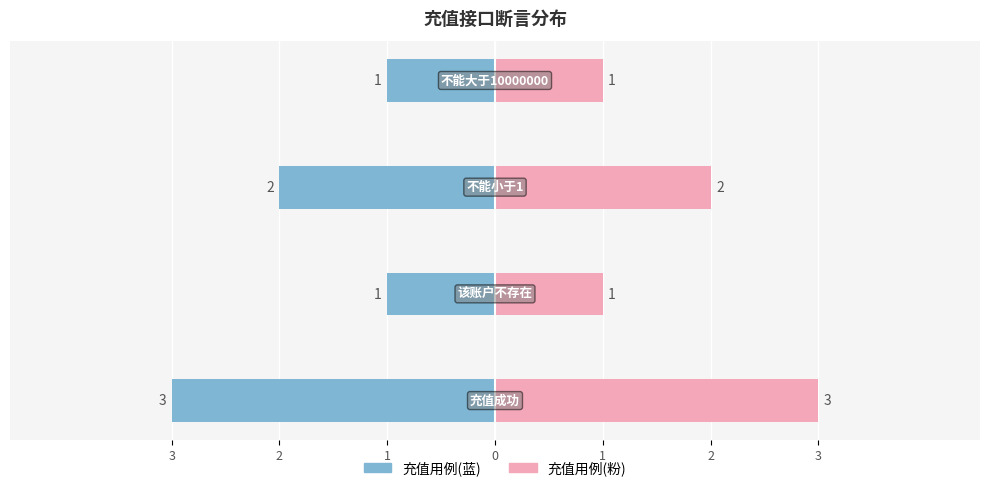

At how many categories does at least one series exceed -2?

4